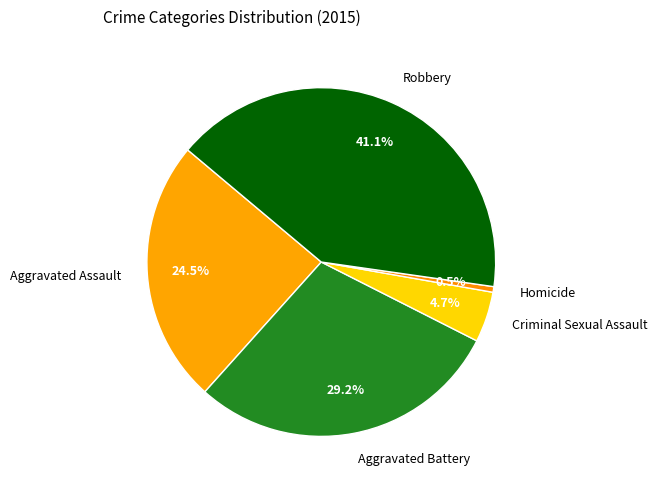

Count the number of slices in the pie.

5